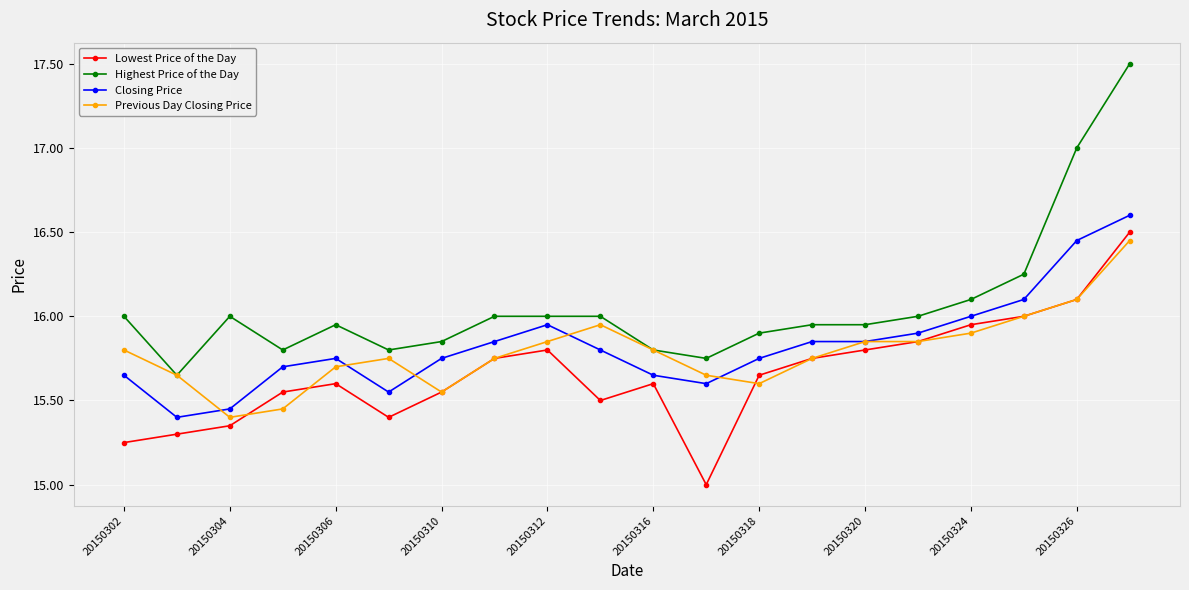

True or false: Lowest Price of the Day has more than 0 points higher than both neighbors.

True